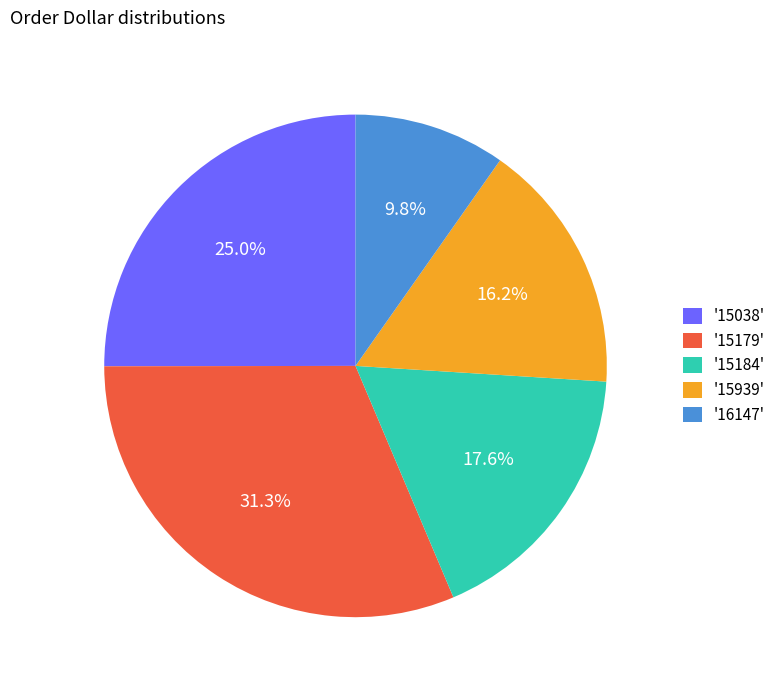

Does any single category account for the majority?

No